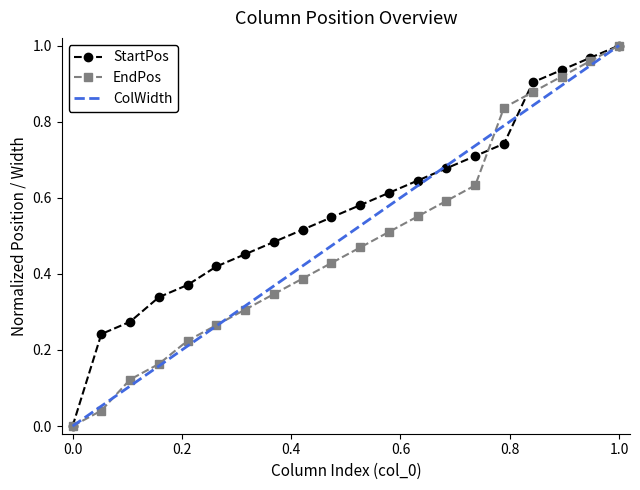

True or false: StartPos has more than 2 interior local peaks.

False